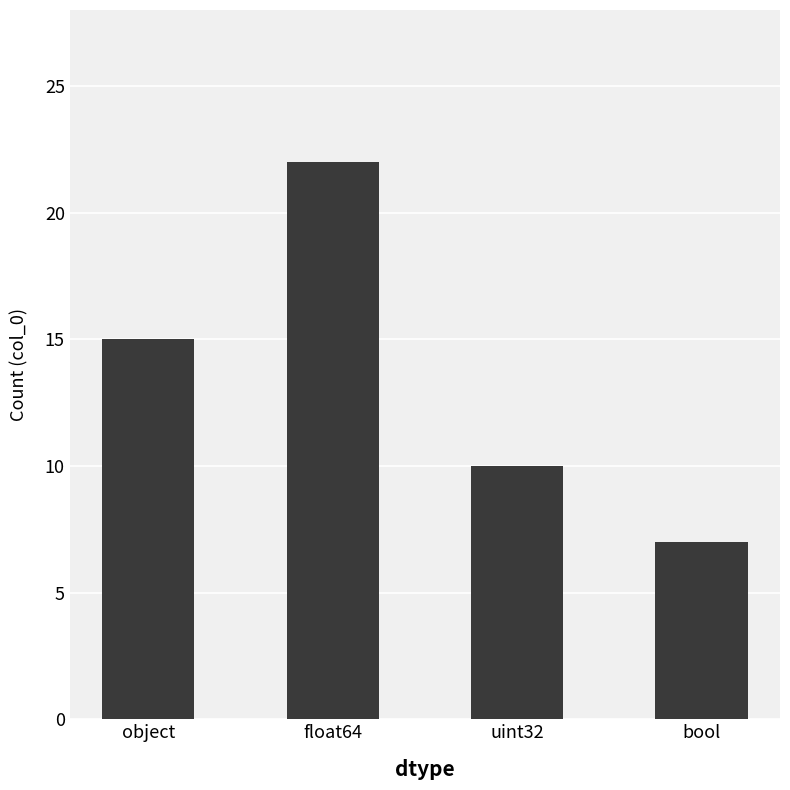

List the labels in order of value, smallest first.

bool, uint32, object, float64